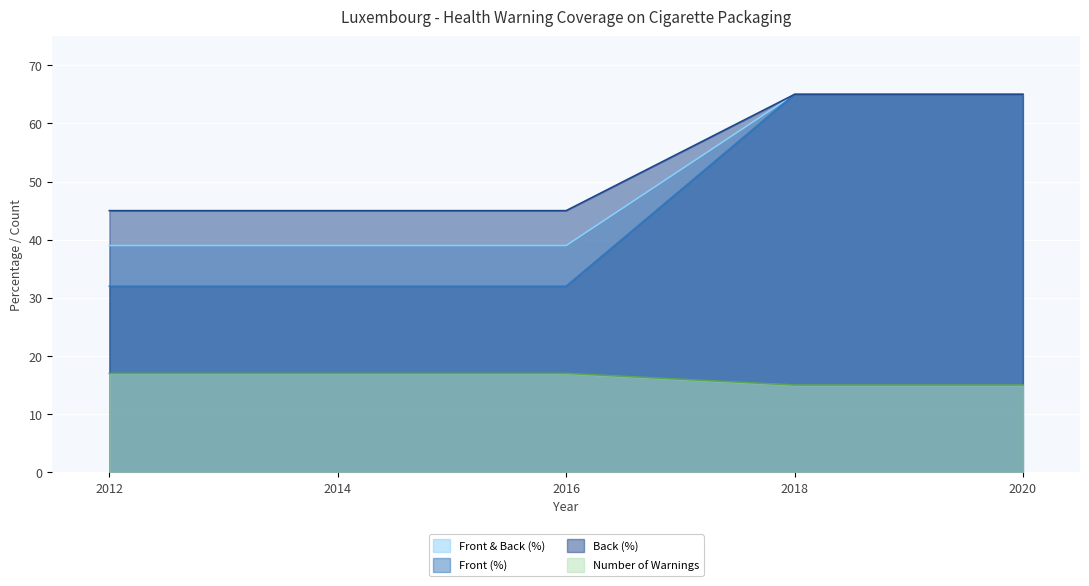

True or false: Front (%) has more than 1 points higher than both neighbors.

False